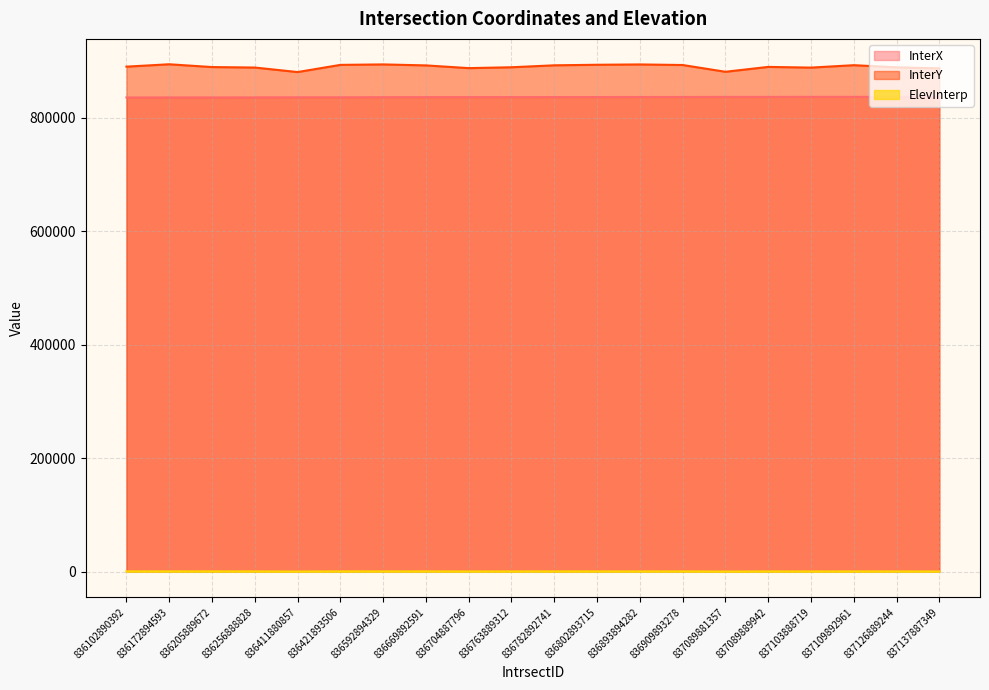

True or false: InterY has a value of 1283184.3 at 837137887349.

False